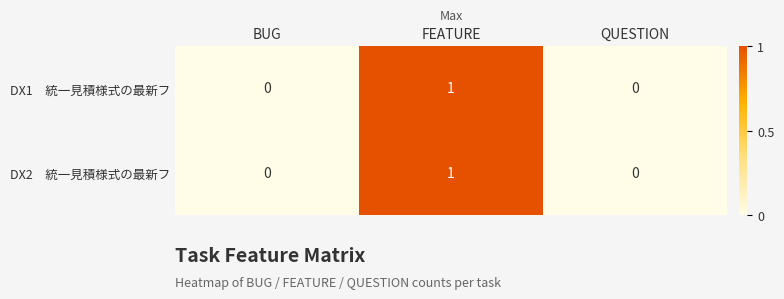

At which category is the sum across all series the highest?

FEATURE